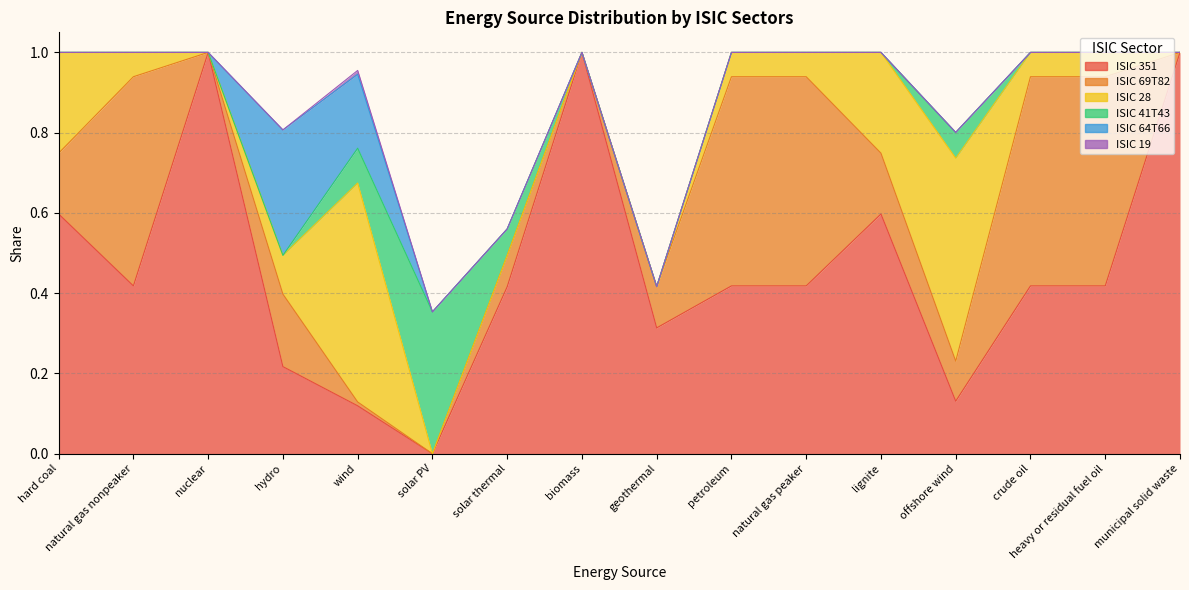

True or false: ISIC 41T43 has a value of 0.5 at solar PV.

False